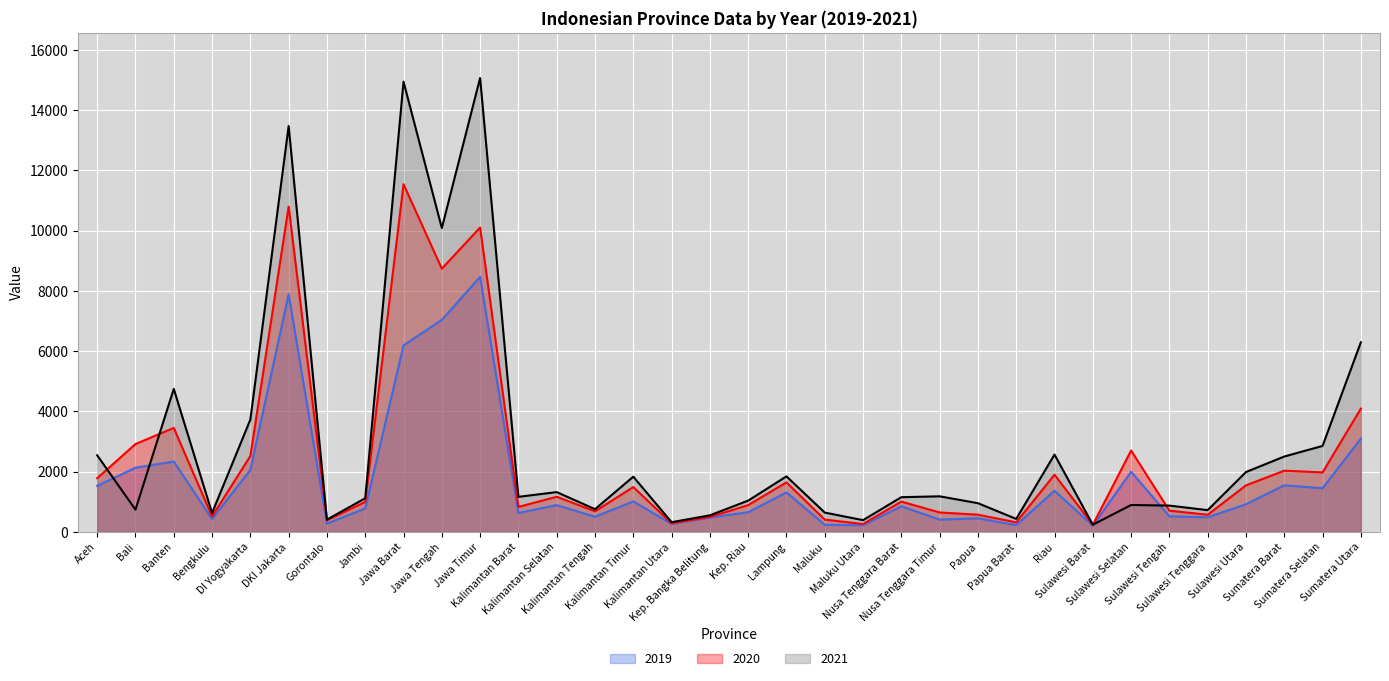

How many interior local valleys does the 2019 series have?

11